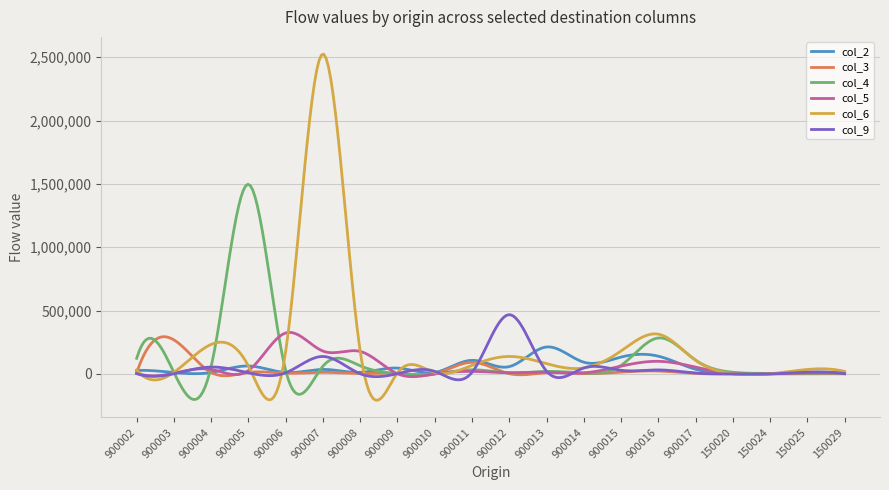

What is the greatest value displayed?

2524094.9